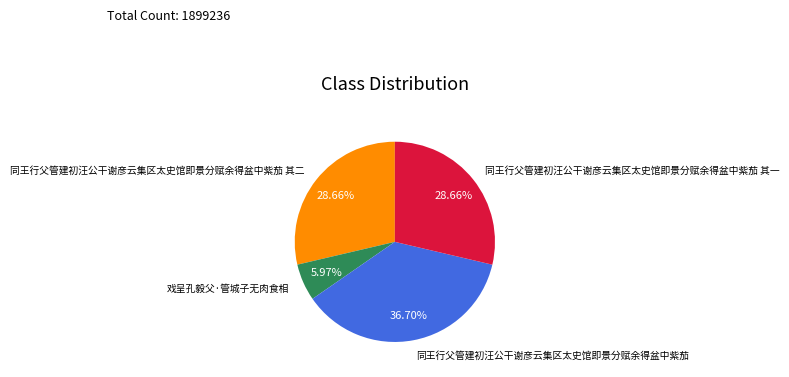

What percentage is NOT represented by 同王行父管建初汪公干谢彦云集区太史馆即景分赋余得盆中紫茄?

63.3%